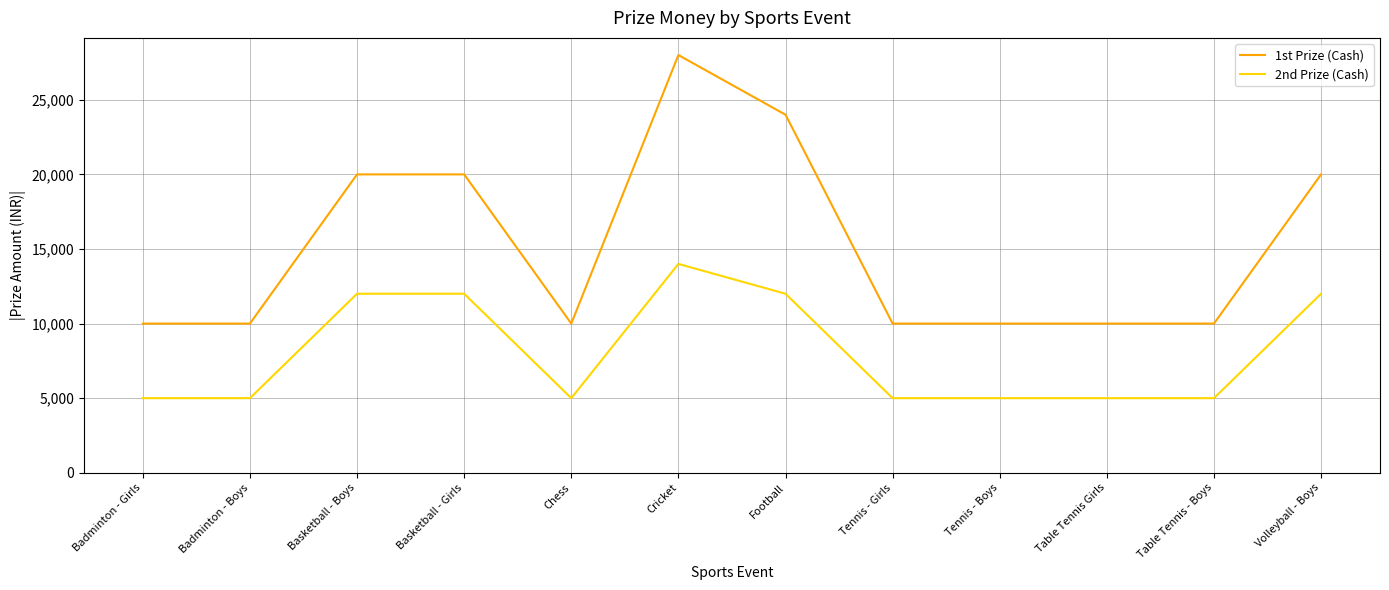

What is the maximum value shown in the chart?

28000